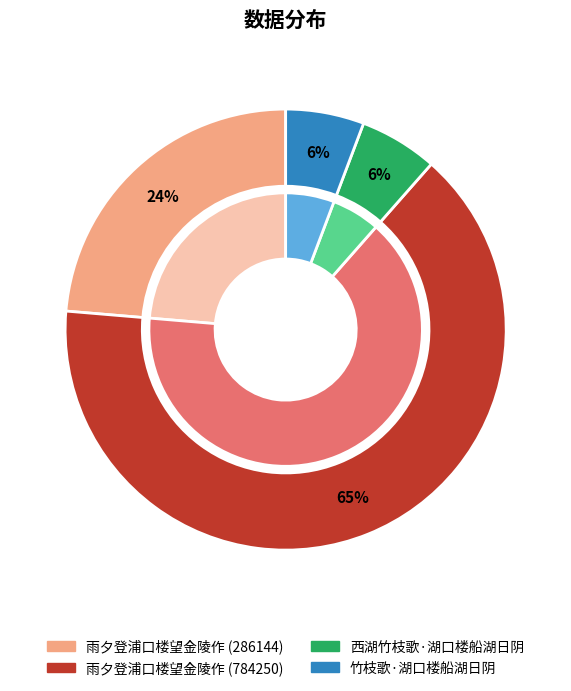

Rank the categories by value from highest to lowest.

雨夕登浦口楼望金陵作 (784250), 雨夕登浦口楼望金陵作 (286144), 竹枝歌·湖口楼船湖日阴, 西湖竹枝歌·湖口楼船湖日阴